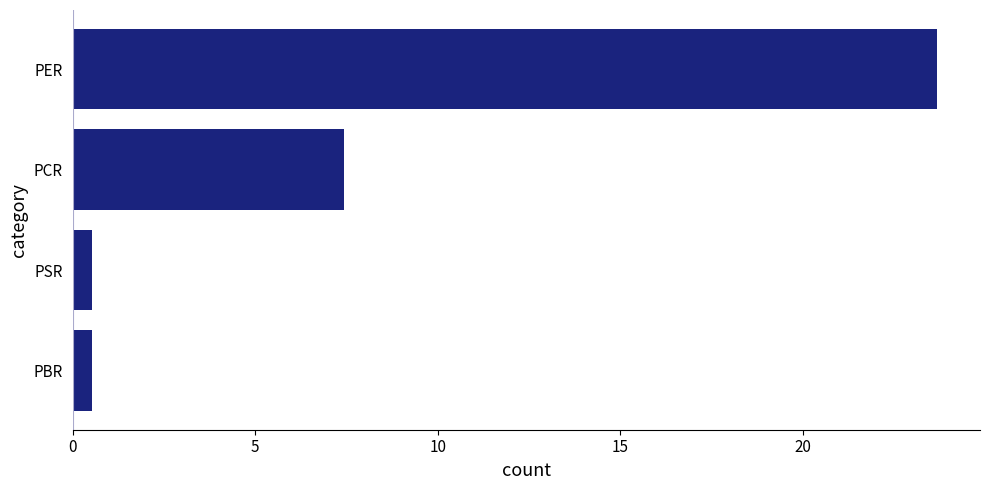

What is the sum of all values?

32.2